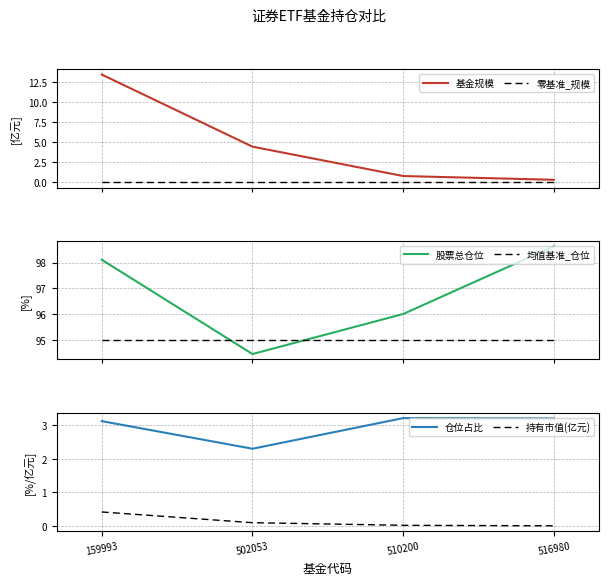

True or false: 零基准_规模 has a value of 0.0 at 516980.

True